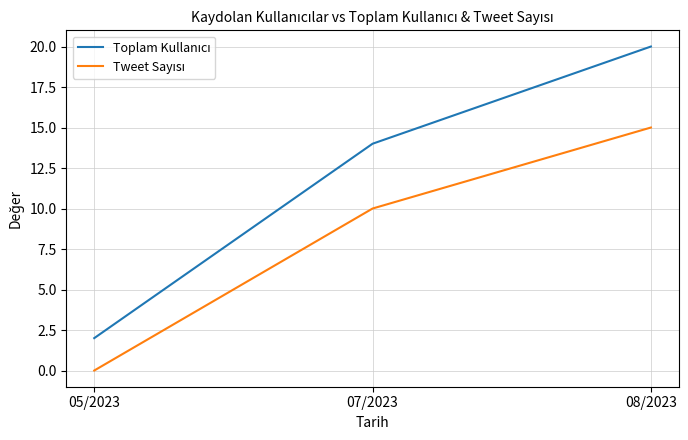

What position from the left is 07/2023?

2